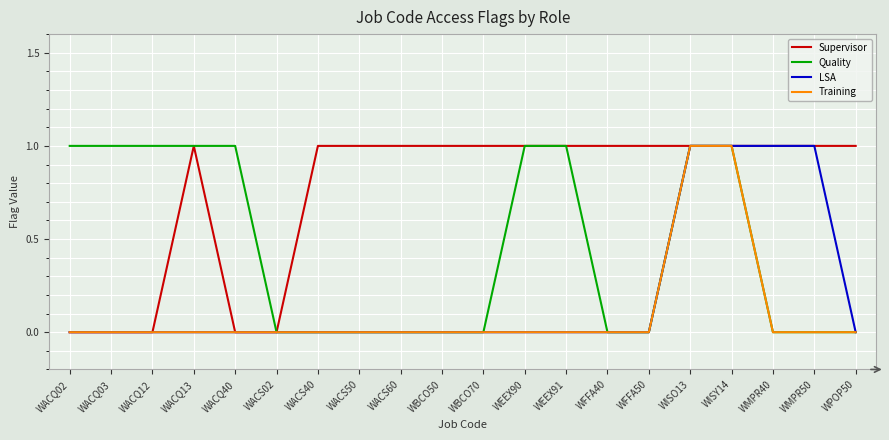

How many lines are shown in the chart?

4